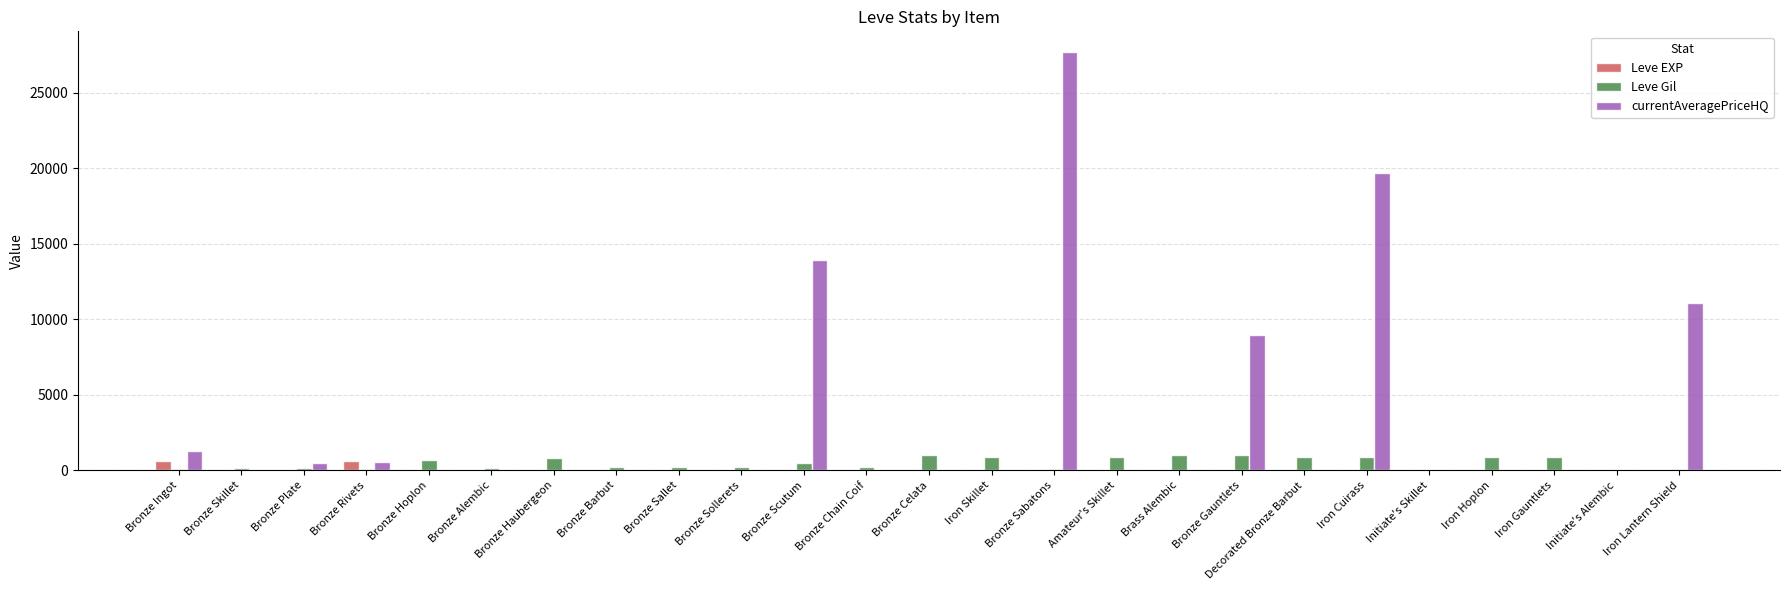

What is the approximate value of Leve Gil at Bronze Rivets?

112.0